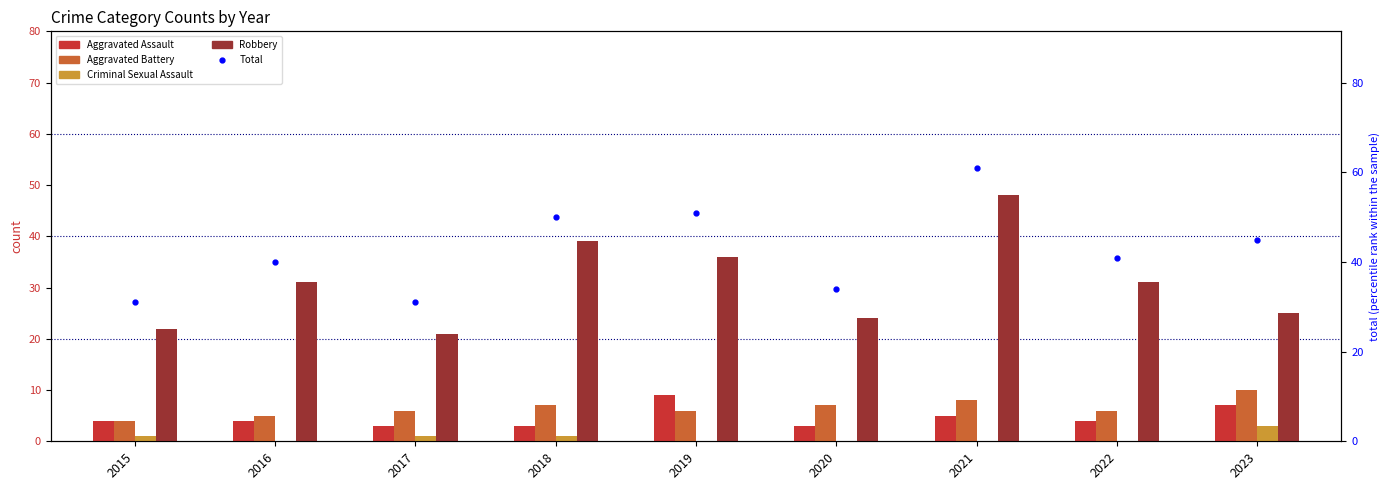

Where does the Aggravated Assault series first go above 4?

2019